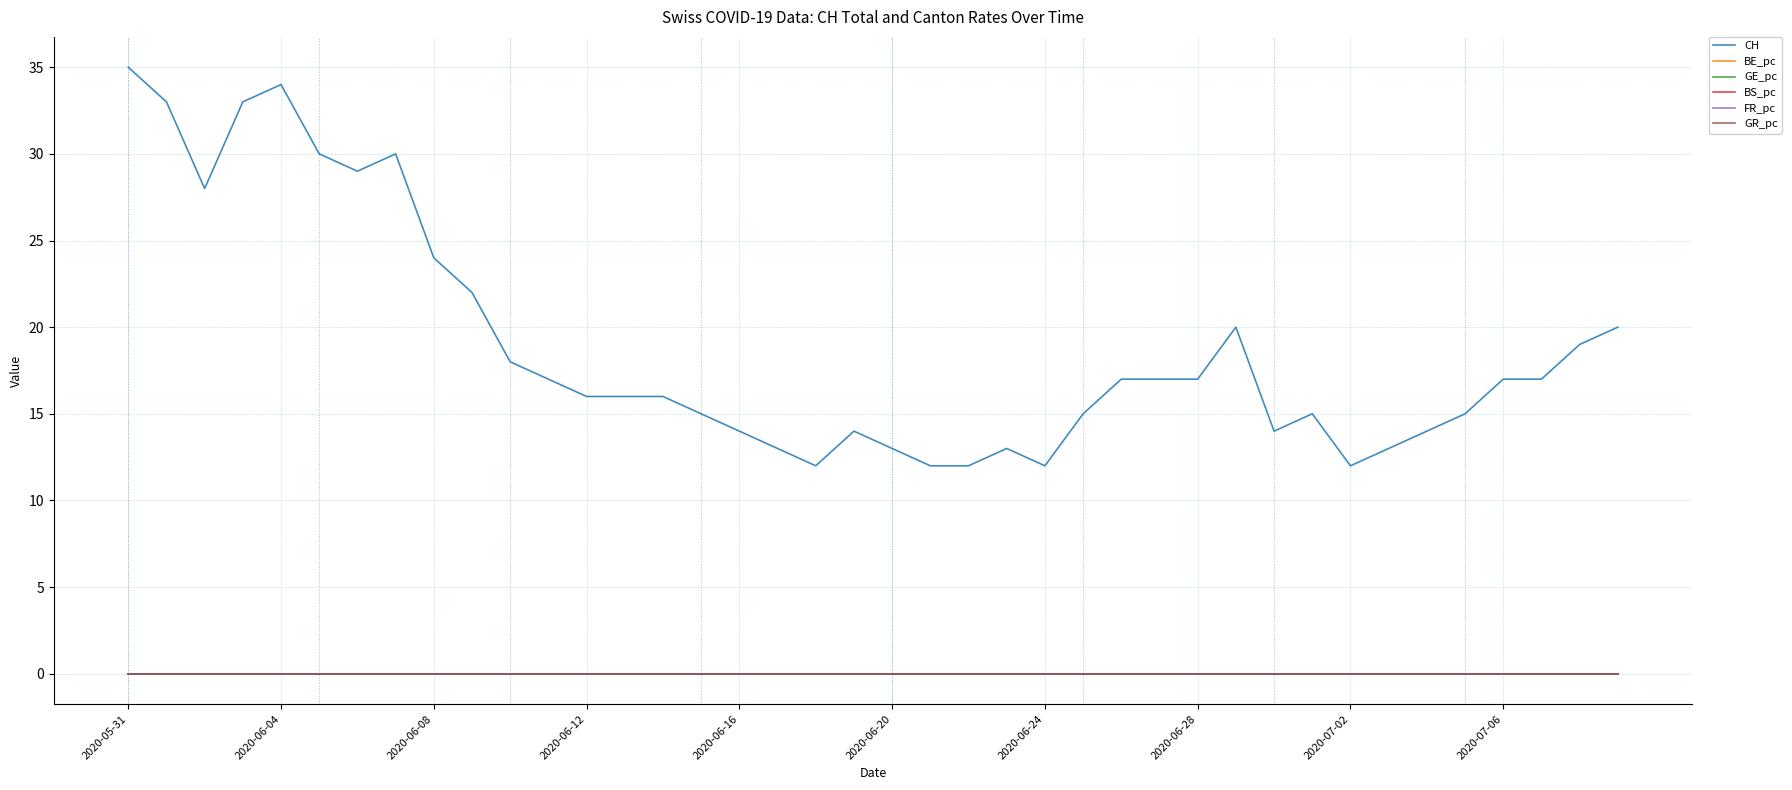

After their last crossing, which series has the higher values: FR_pc or GE_pc?

GE_pc